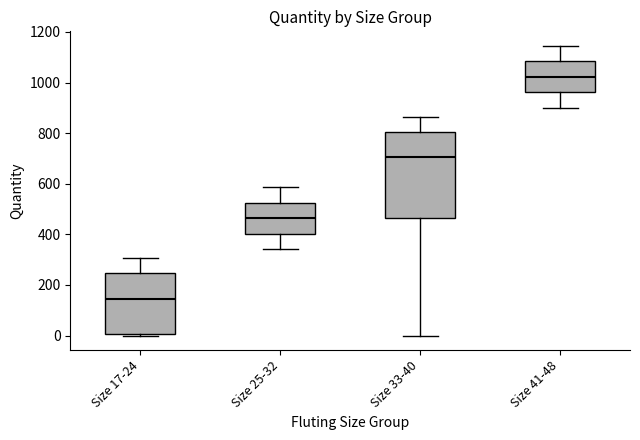

Reading left to right, transcribe this box plot: for each box, give where its median line is, the range the box spans, and where its two whiskers end, as read against the y-axis. The values are not printed on the chart, so give them approximately, as read against the axis.

Size 17-24: median 140, box 0 to 240, whiskers 0 to 300
Size 25-32: median 460, box 400 to 520, whiskers 340 to 580
Size 33-40: median 700, box 460 to 800, whiskers 0 to 860
Size 41-48: median 1020, box 960 to 1080, whiskers 900 to 1140